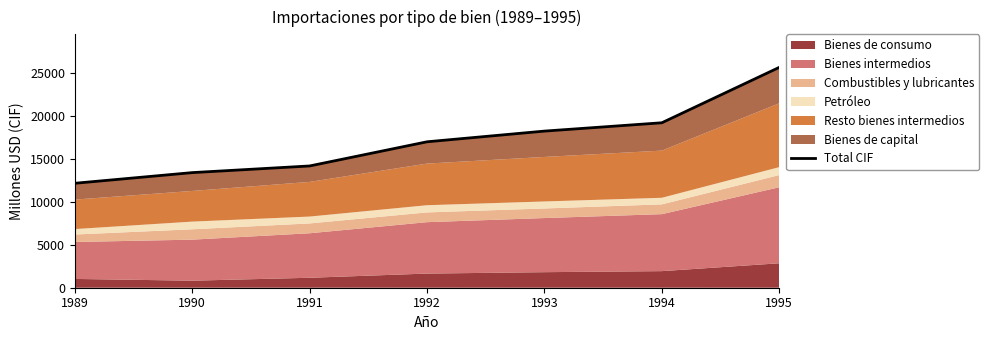

What is the approximate value at 1991, to the nearest 100?

14200